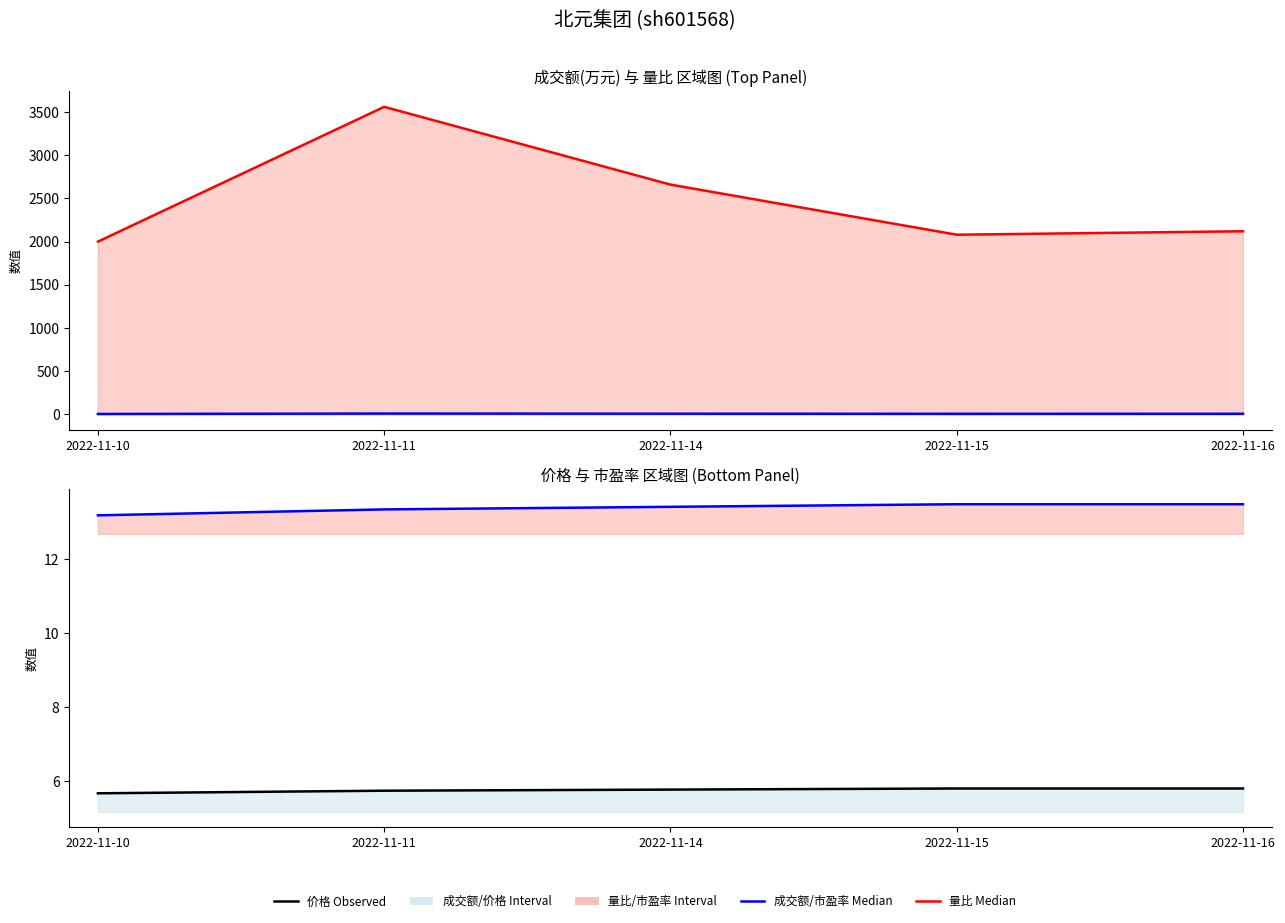

At which category does 量比 Median reach its first local valley?

2022-11-15